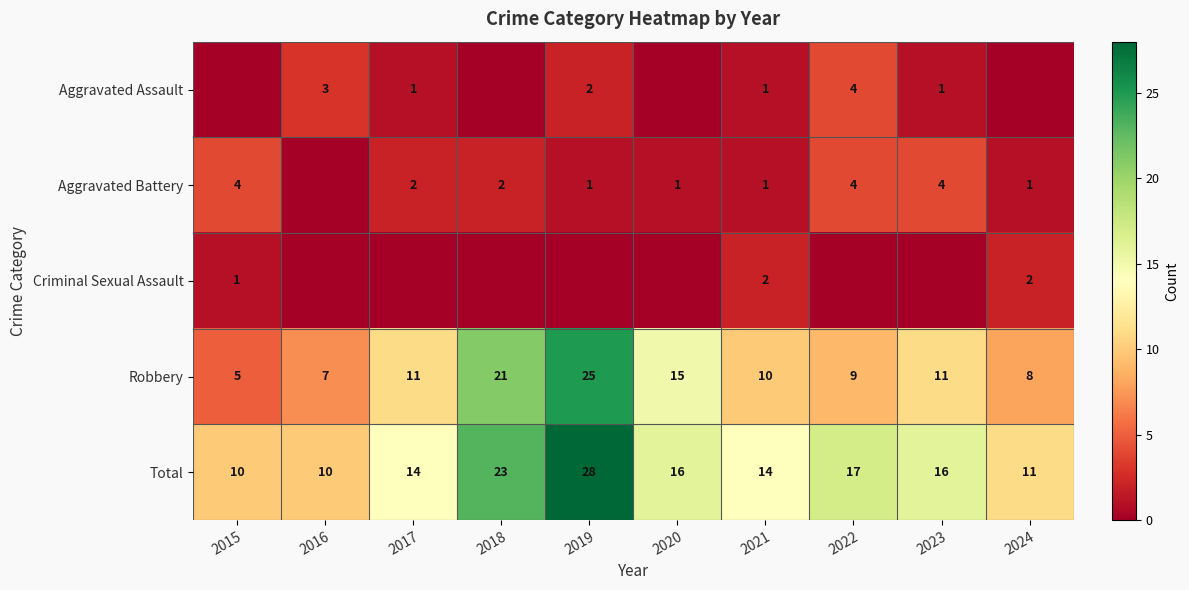

What is the total value across all series at 2016?

20